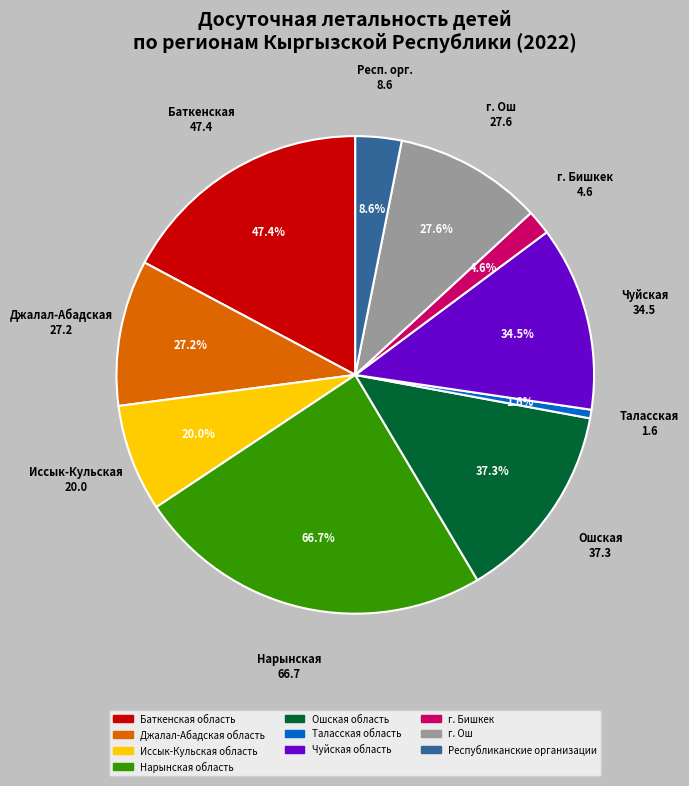

Rank the categories by value from highest to lowest.

Нарынская область, Баткенская область, Ошская область, Чуйская область, г. Ош, Джалал-Абадская область, Иссык-Кульская область, Республиканские организации, г. Бишкек, Таласская область